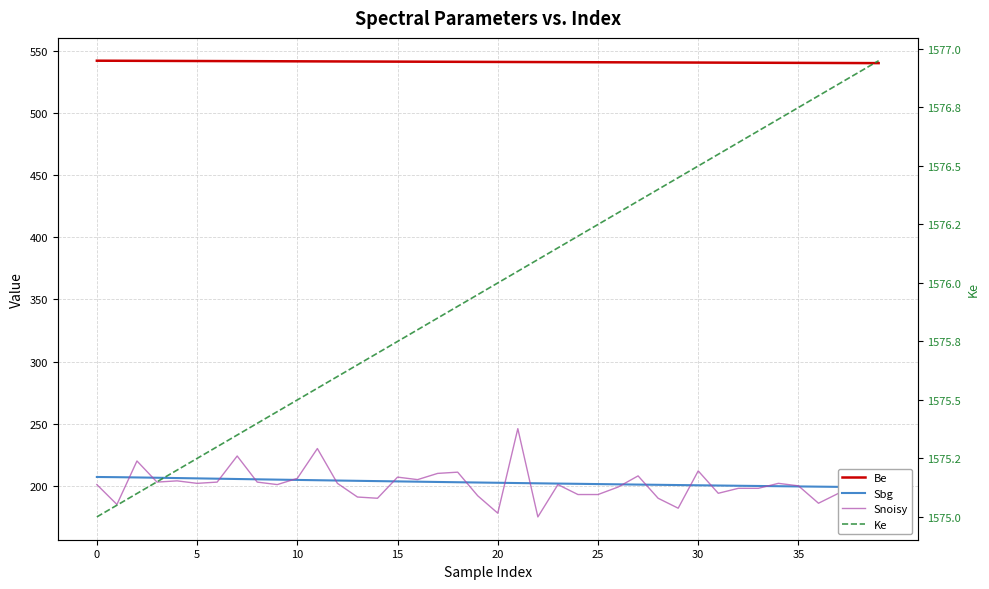

What is the spread (max minus min) of values at 12?

1373.6